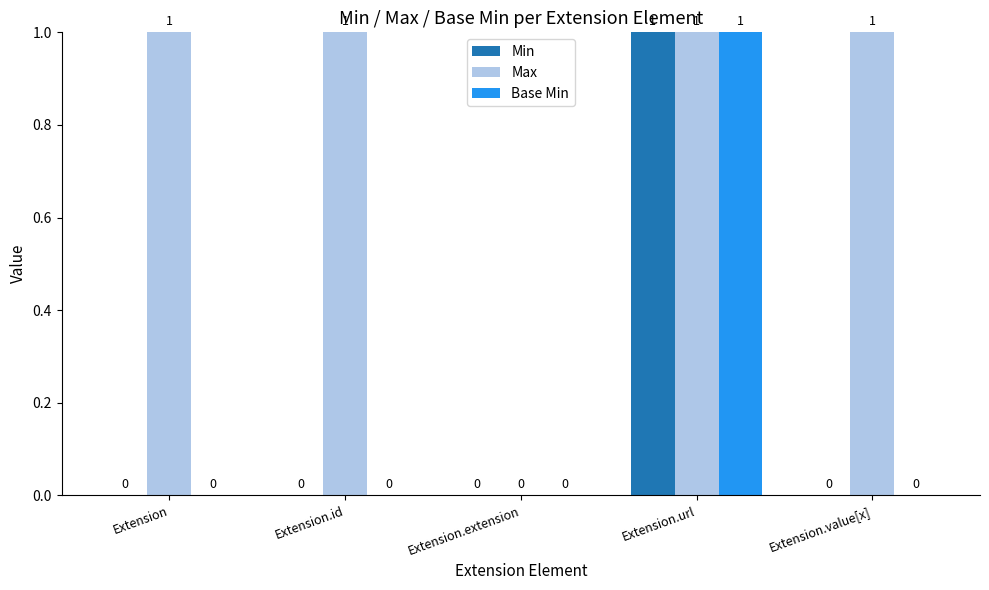

At which category is the sum across all series the highest?

Extension.url